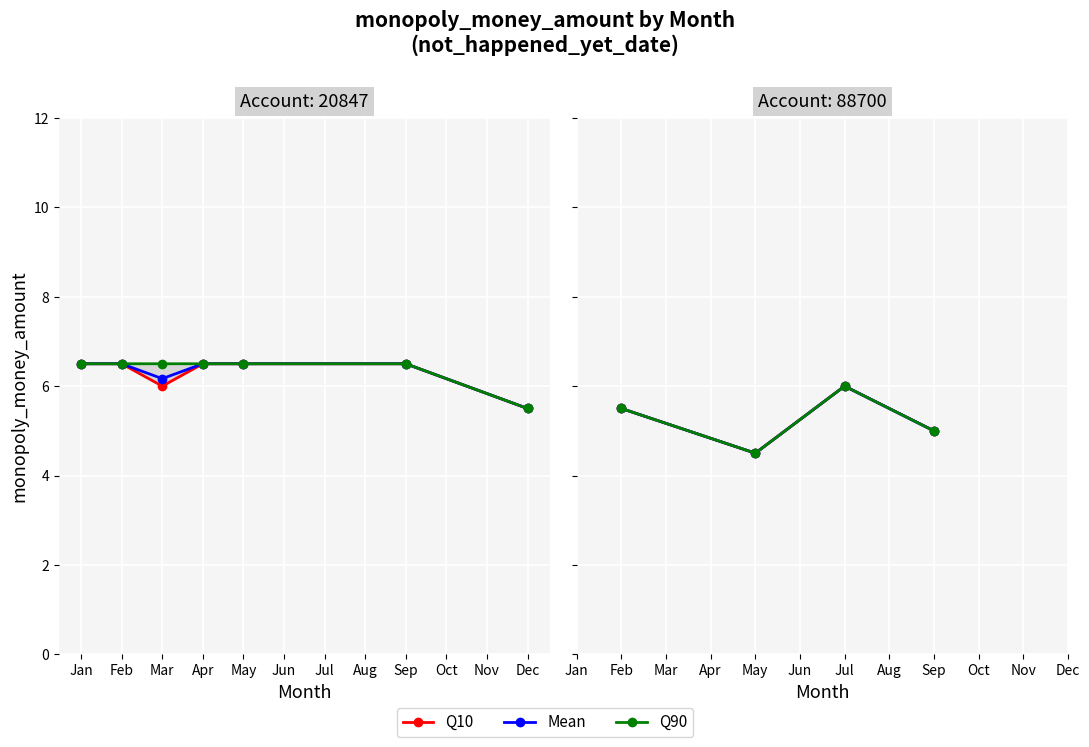

In Mean, how many points are higher than both neighbors (excluding endpoints)?

1